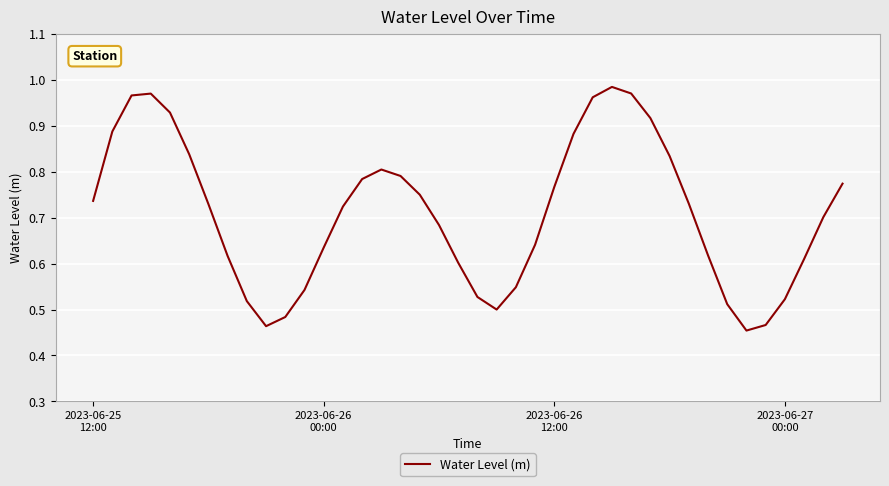

Does the chart display data point markers on the line(s)?

No